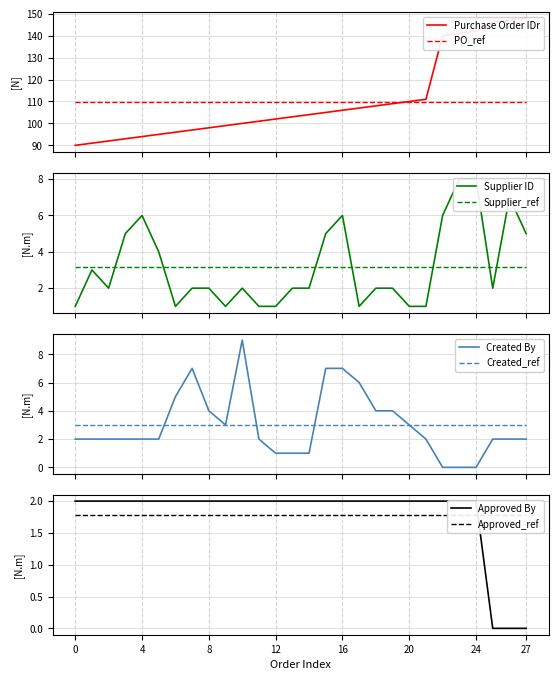

At which category does the chart reach its peak across all series?

27